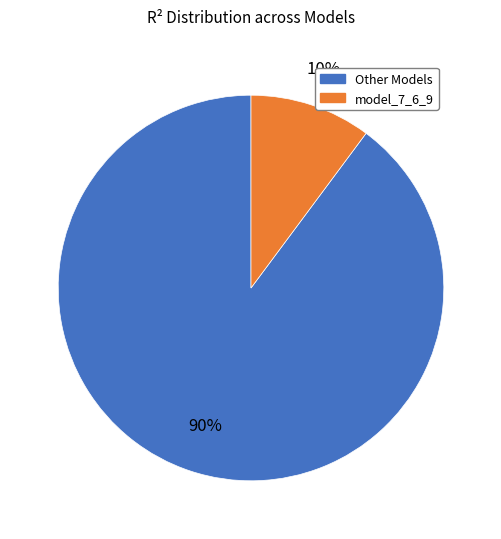

To the nearest percent, what is the difference between the largest and smallest slice percentages?

80%